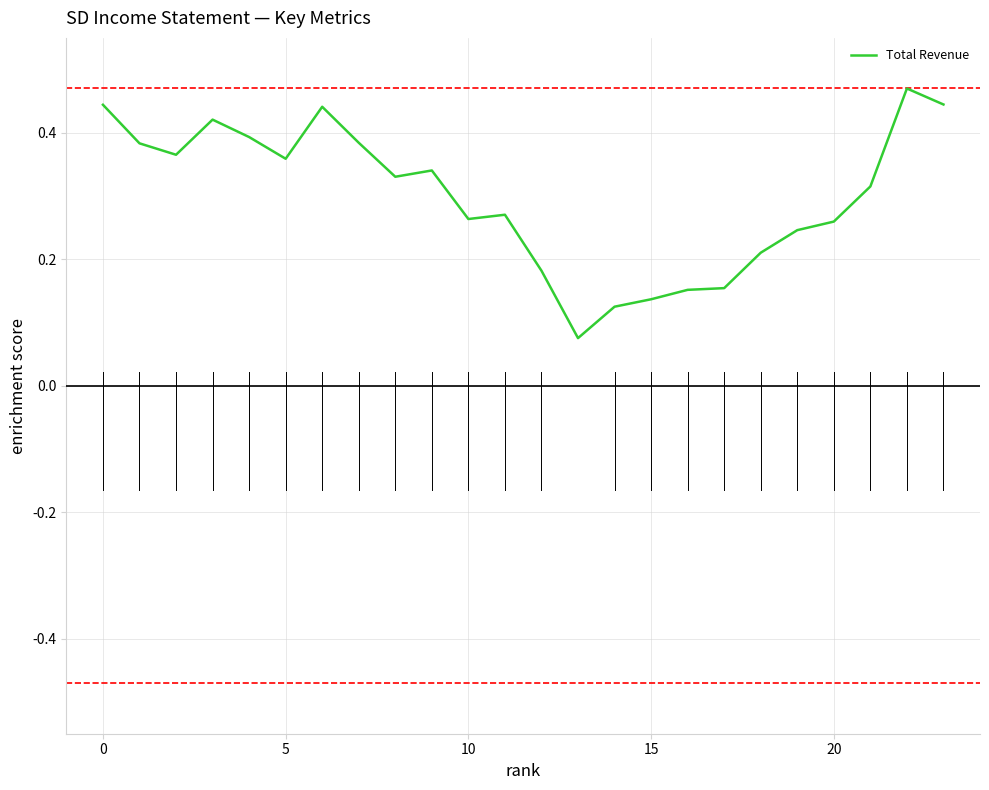

True or false: the data has more than 2 interior local peaks.

True